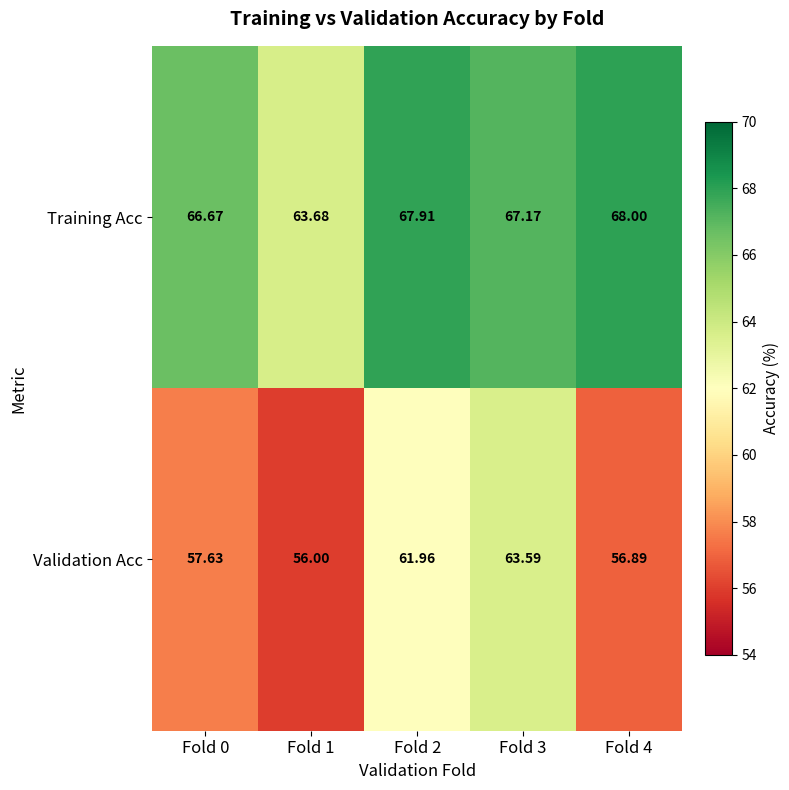

Which series changed the most between Fold 0 and Fold 3?

Validation Acc